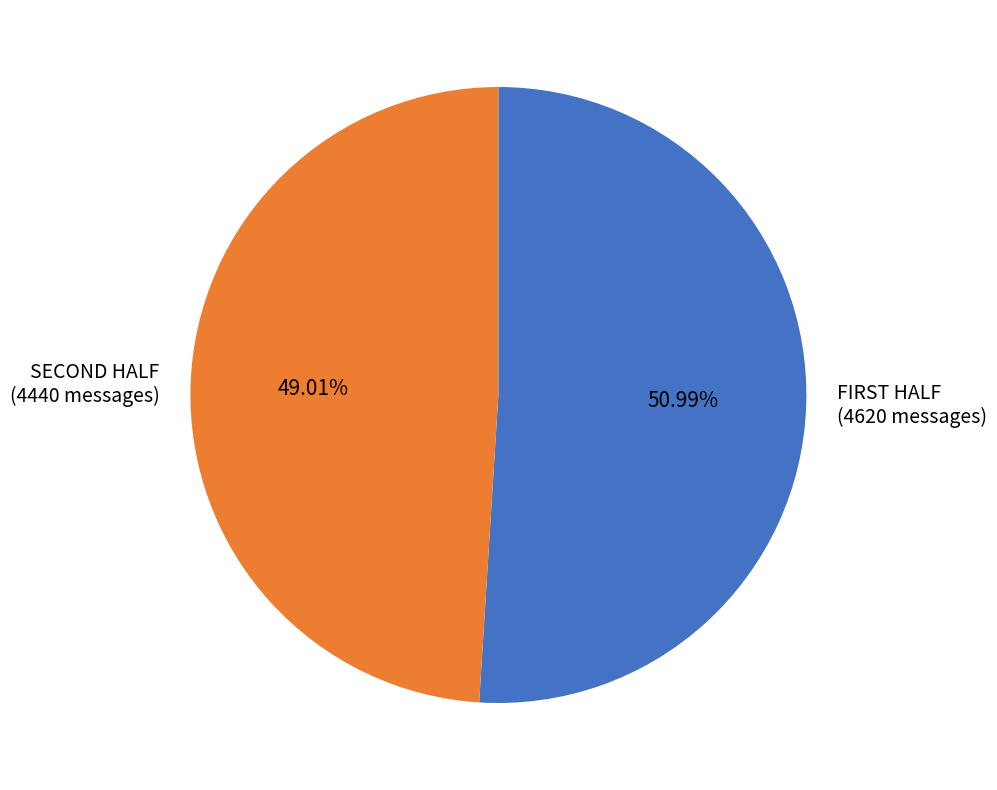

Rank the categories by value from lowest to highest.

SECOND HALF (4440 messages), FIRST HALF (4620 messages)